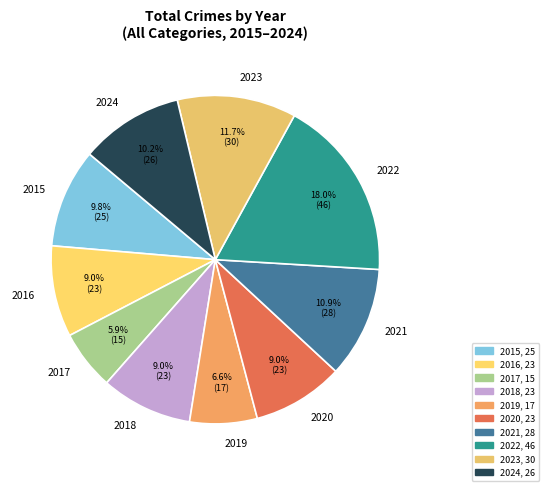

Do 2019 and 2020 together represent more than half of the pie?

No